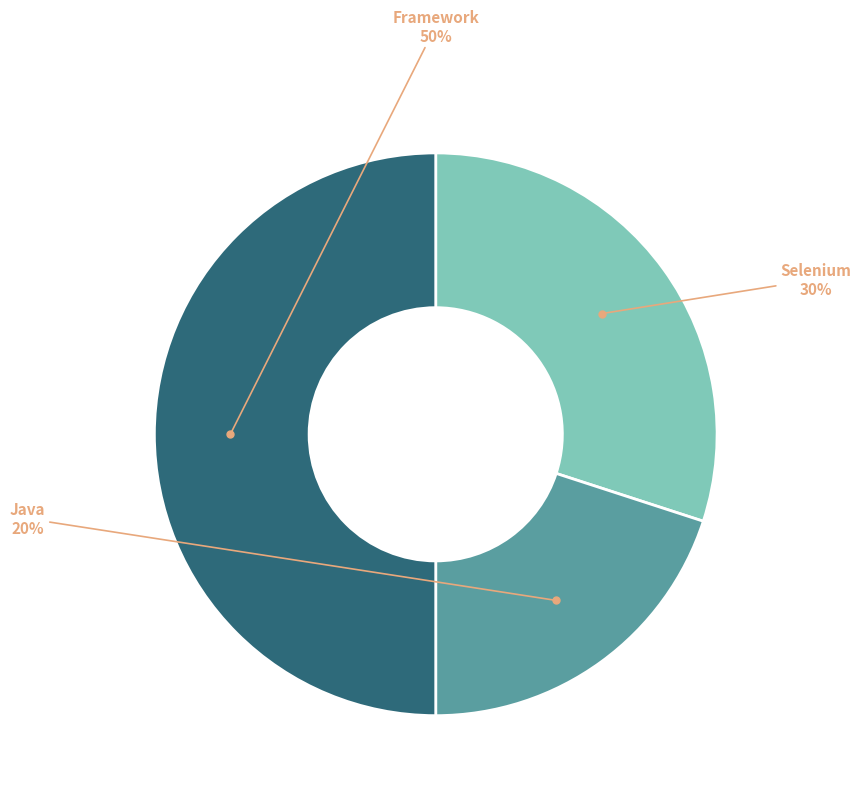

To the nearest percent, what is the difference between the largest and smallest slice percentages?

30%